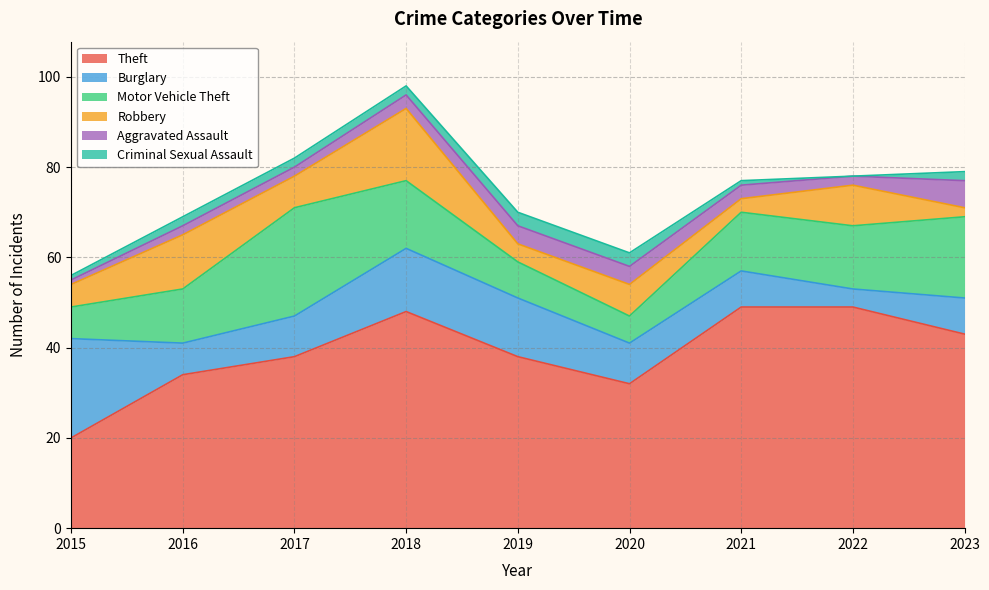

What is the average value of the Burglary series?

10